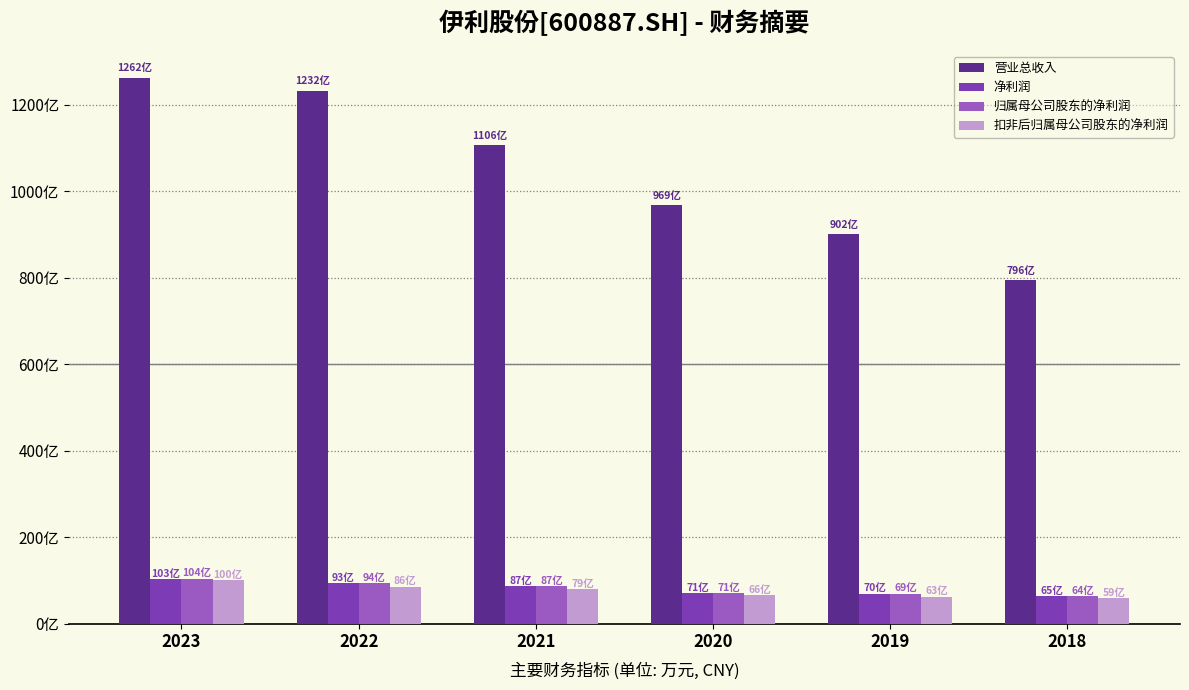

The 扣非后归属母公司股东的净利润 series shows 1056434.0 at 2021. True or false?

False